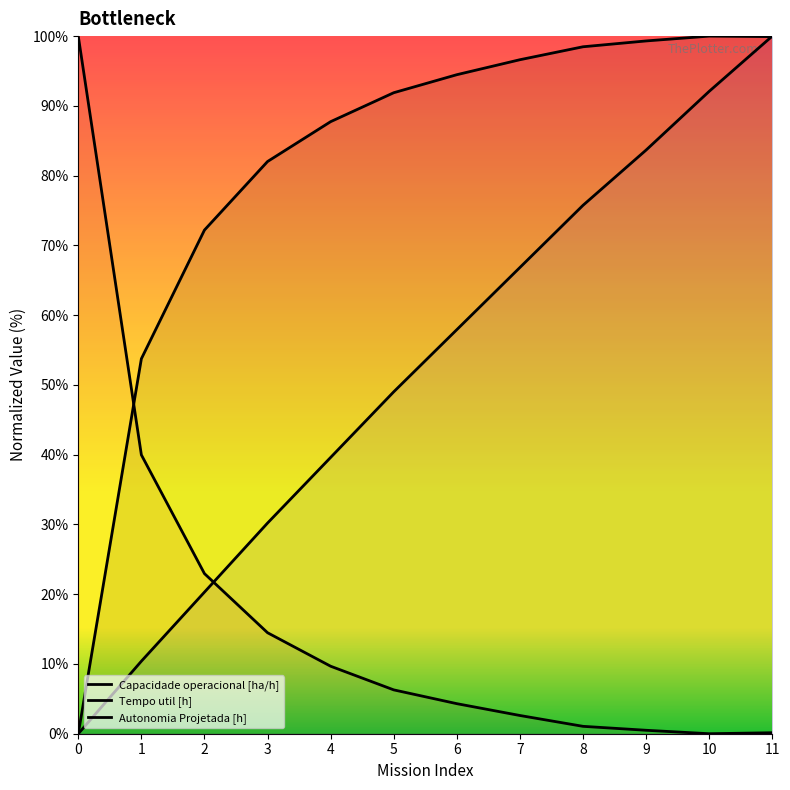

Rank the series by their maximum value, from lowest to highest.

Capacidade operacional [ha/h], Tempo util [h], Autonomia Projetada [h]